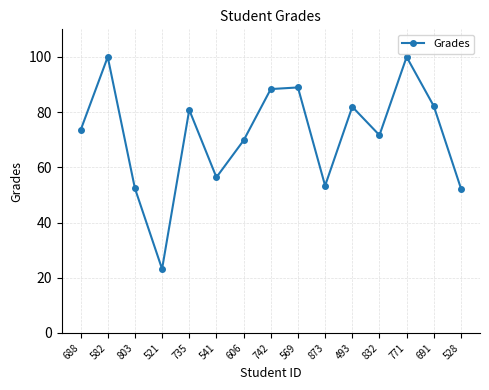

What is the maximum value shown in the chart?

100.0